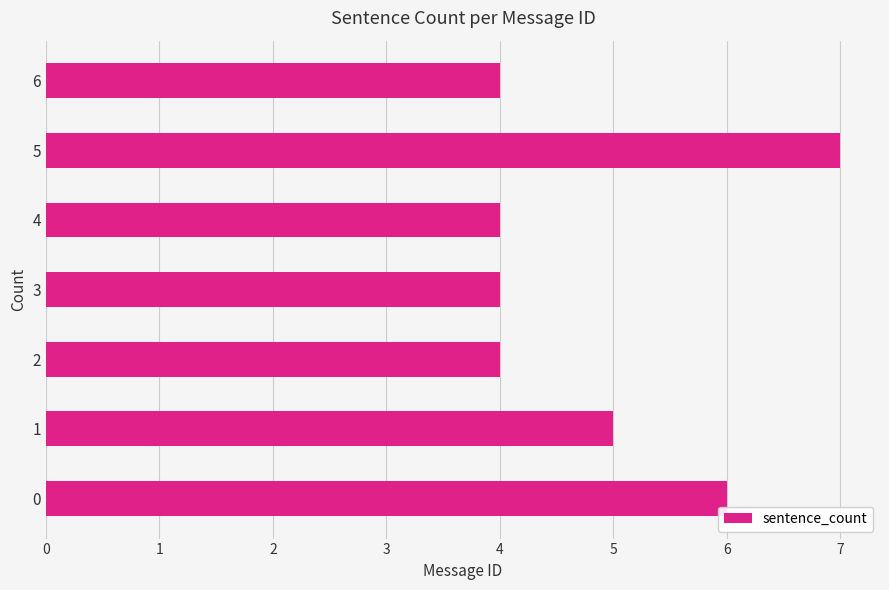

Approximately how many times larger is the value at 4 compared to 2?

1.0